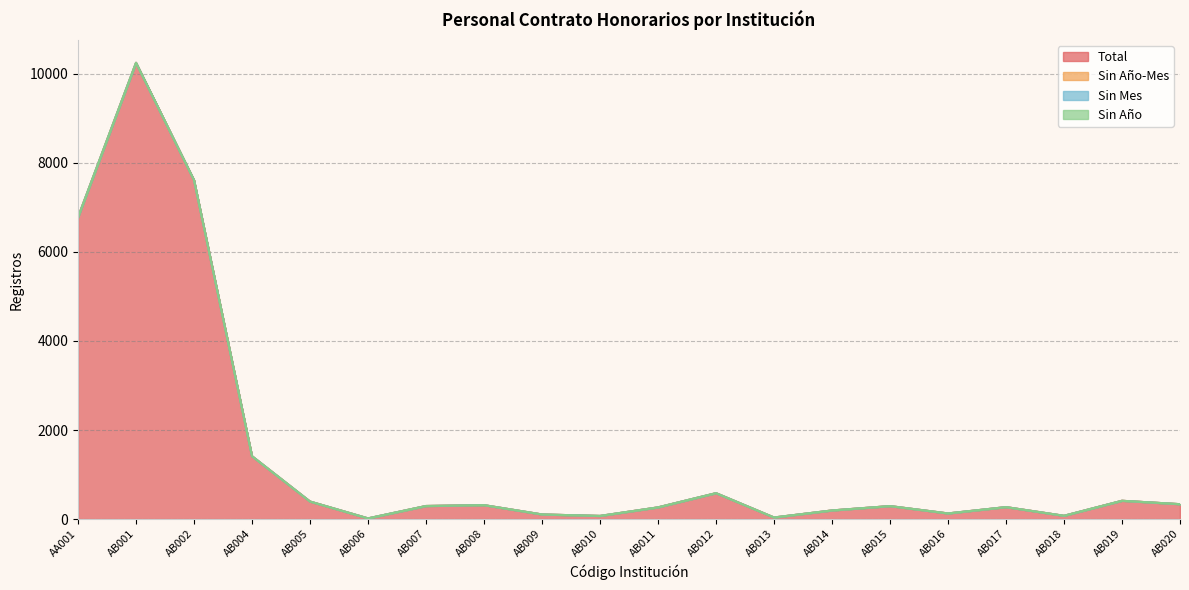

Which series changed the most between AB007 and AB010?

Total